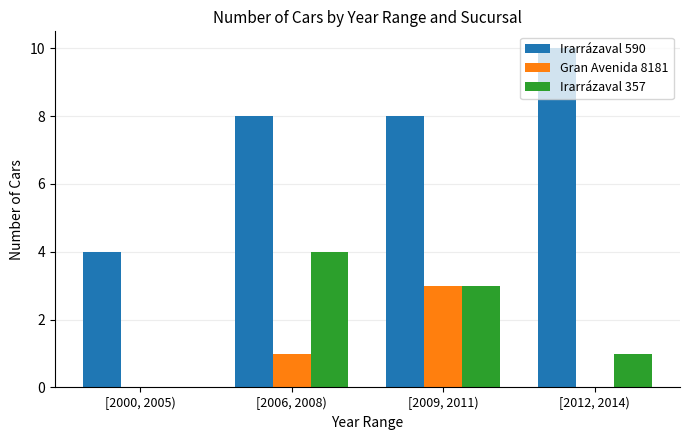

What is the greatest value displayed?

10